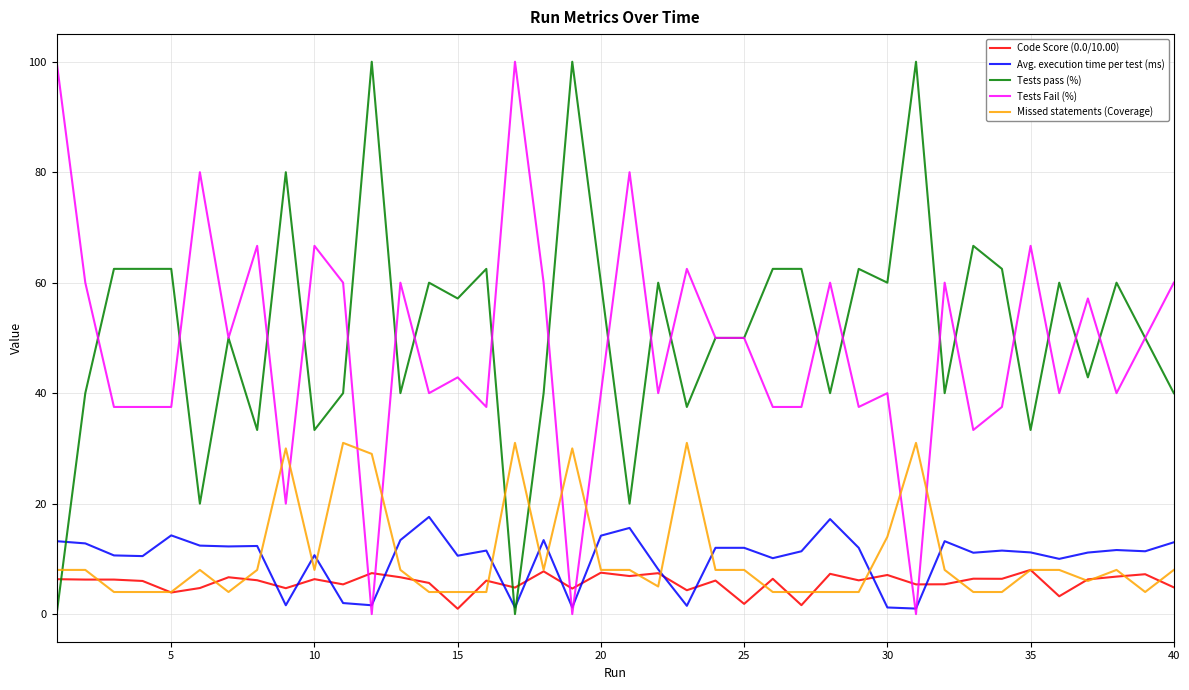

How many series are shown in this chart?

5